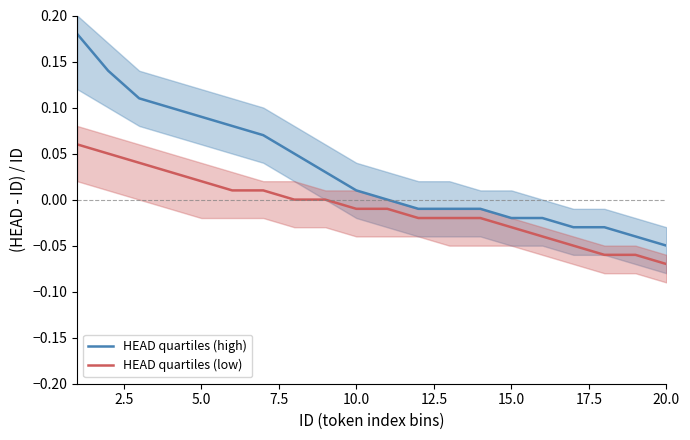

List the series in order of their overall mean, highest first.

HEAD quartiles (high), HEAD quartiles (low)